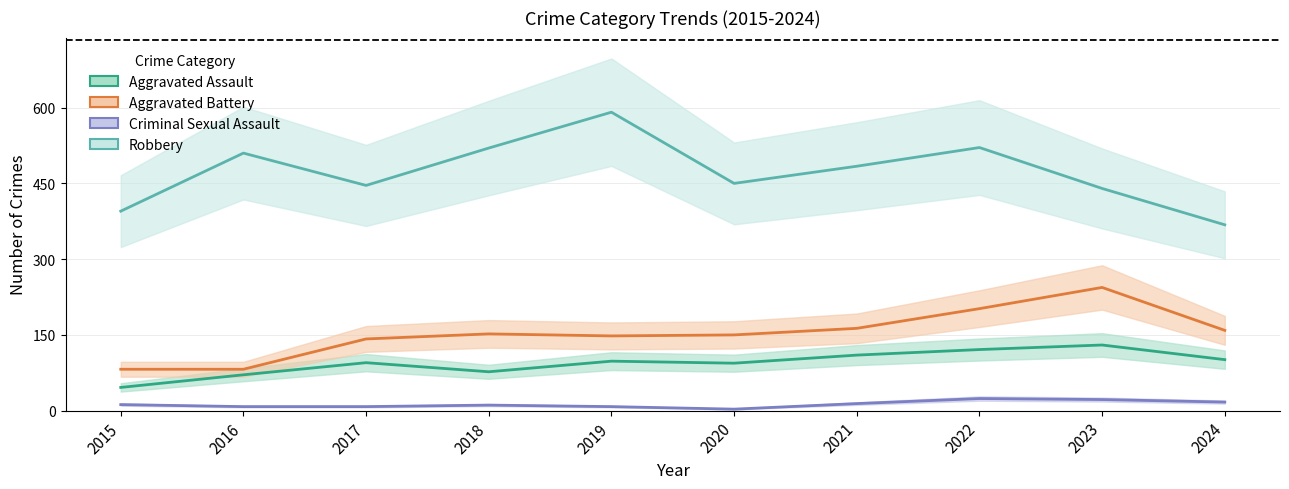

True or false: Robbery and Aggravated Assault cross at least once.

False